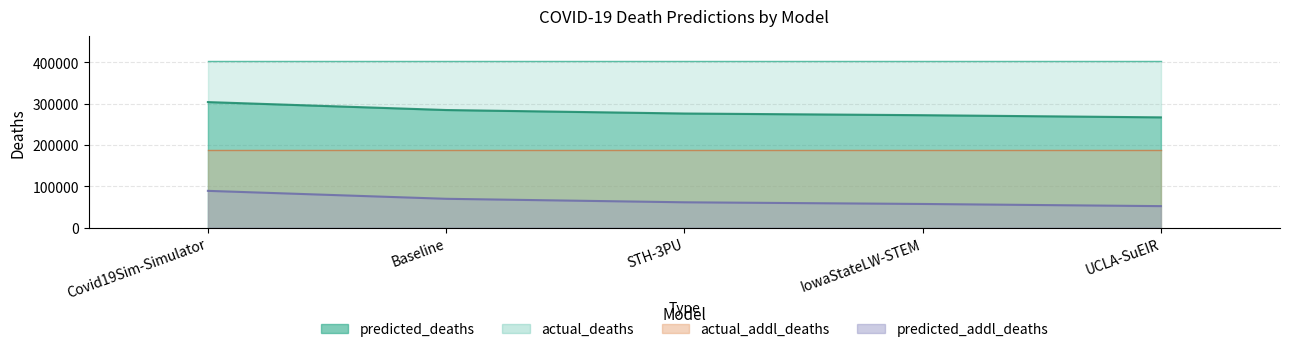

What is the minimum value shown in the chart?

52191.8